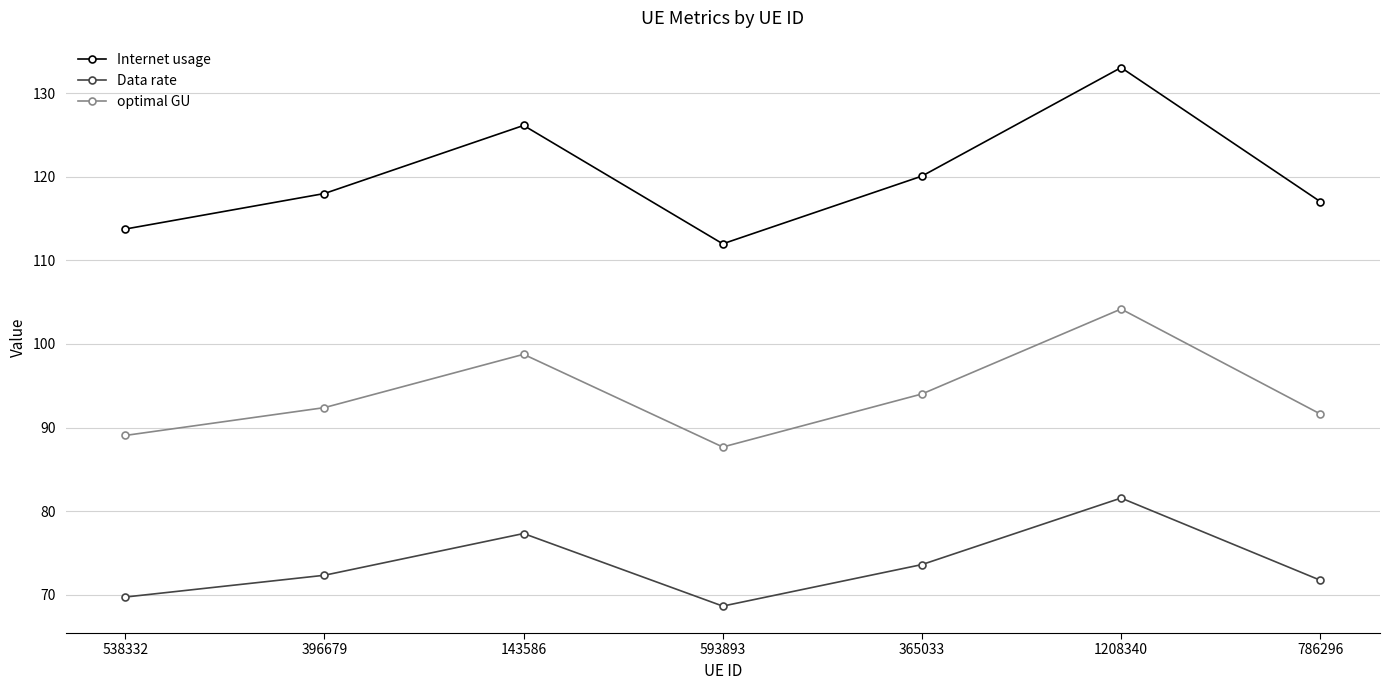

True or false: Data rate and optimal GU intersect in this chart.

False